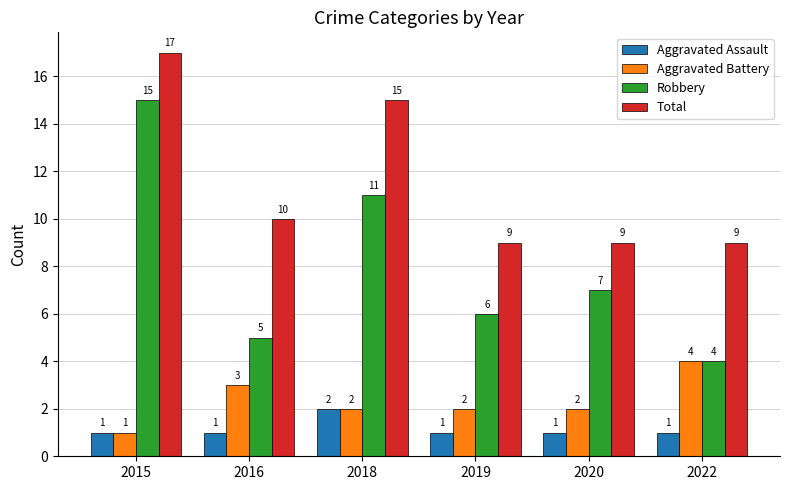

The value of Aggravated Battery at 2019 is 2. True or false?

True